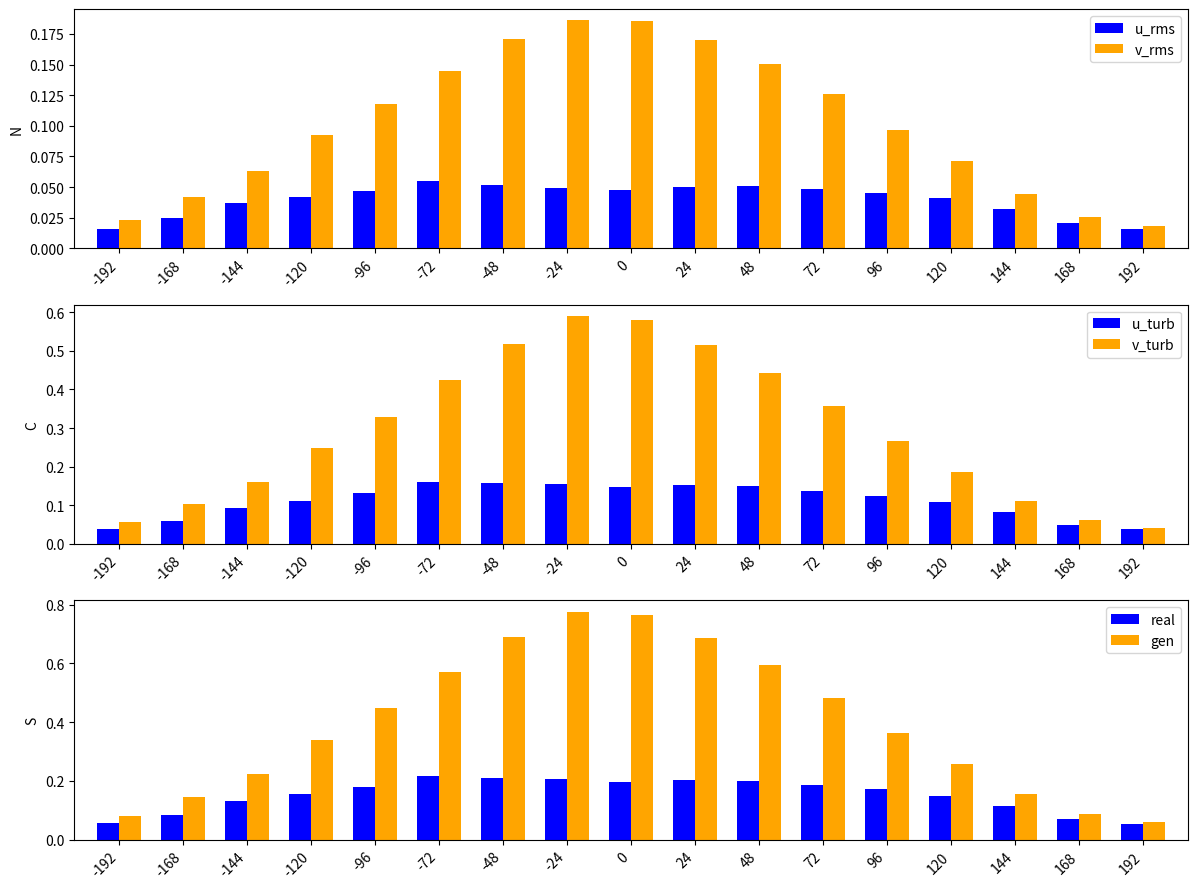

How many groups of bars are there?

17